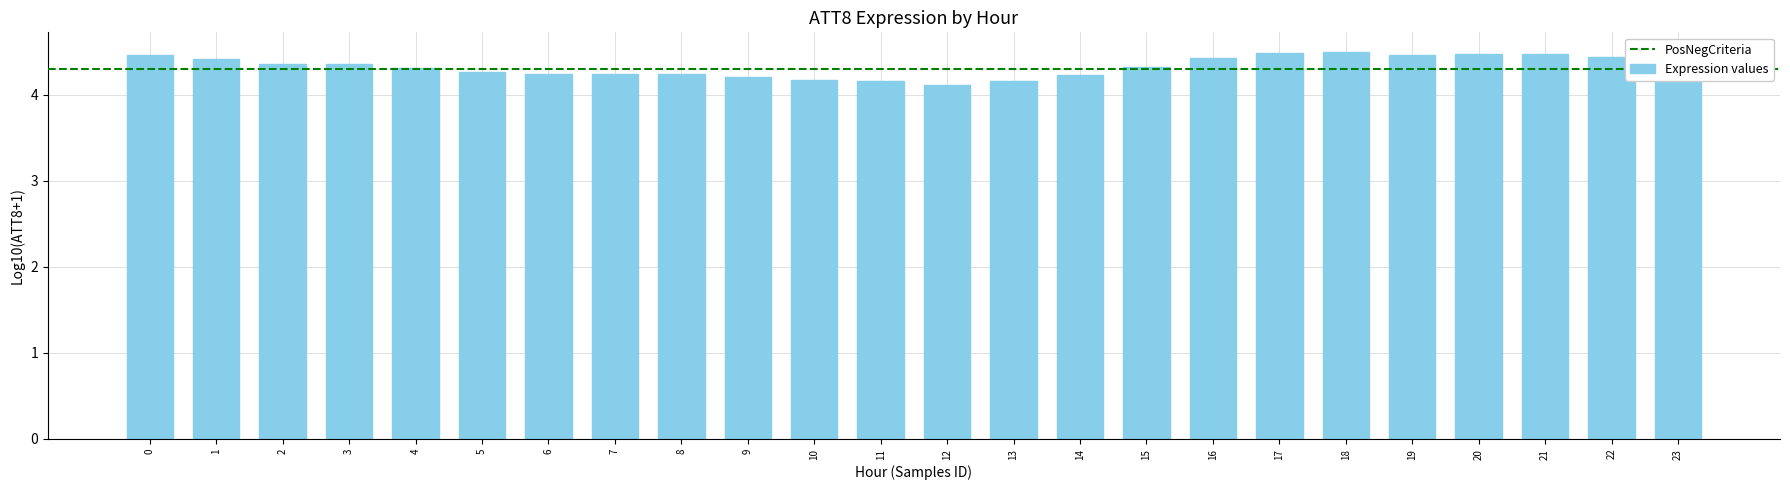

What is the value of the 17th bar from the left?

4.4